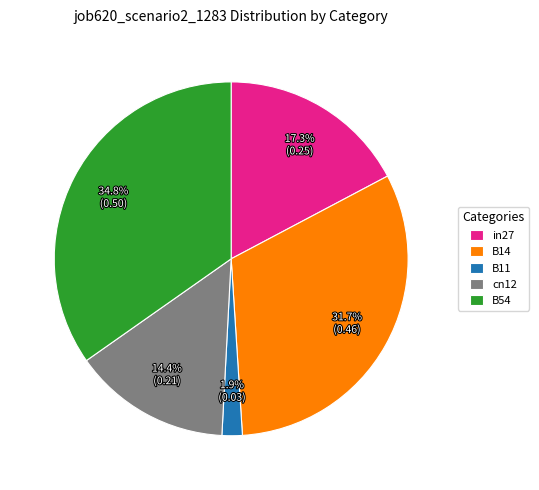

To the nearest percent, what percentage of the pie is B11?

2%